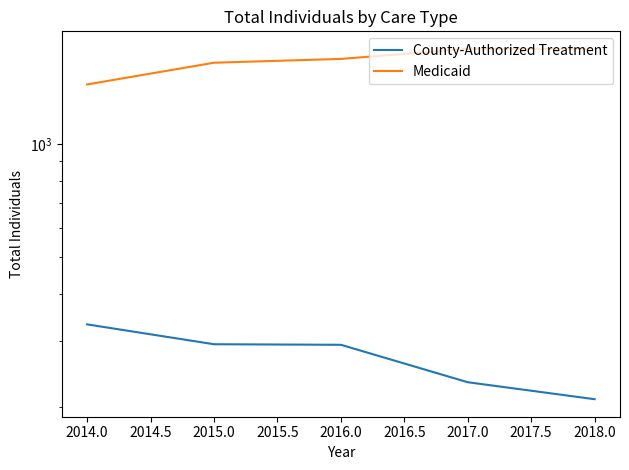

Which has a higher value, 2015.0 or 2017.0?

2015.0